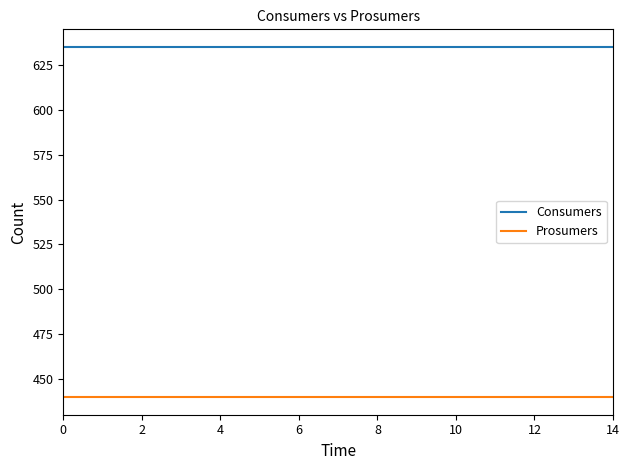

At how many categories does at least one series exceed 573?

15